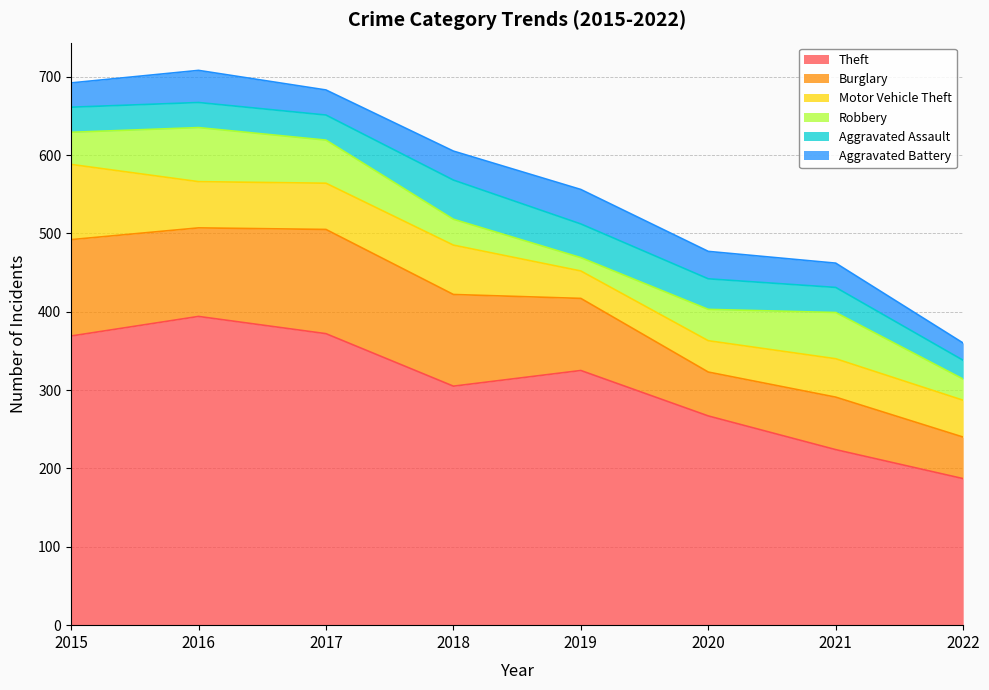

Which series has the largest total across all categories?

Theft